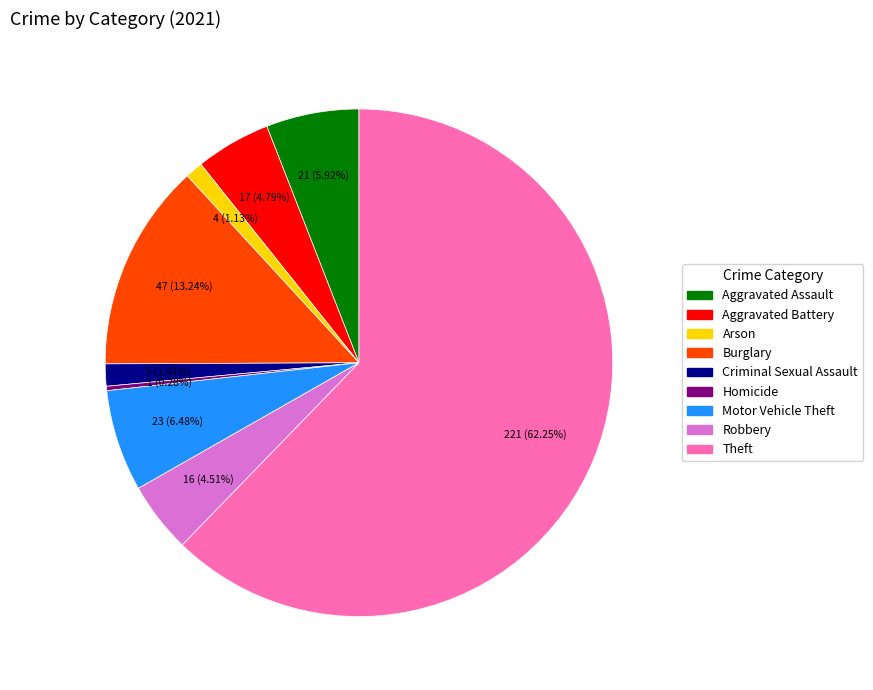

Which has a higher value, Theft or Aggravated Assault?

Theft